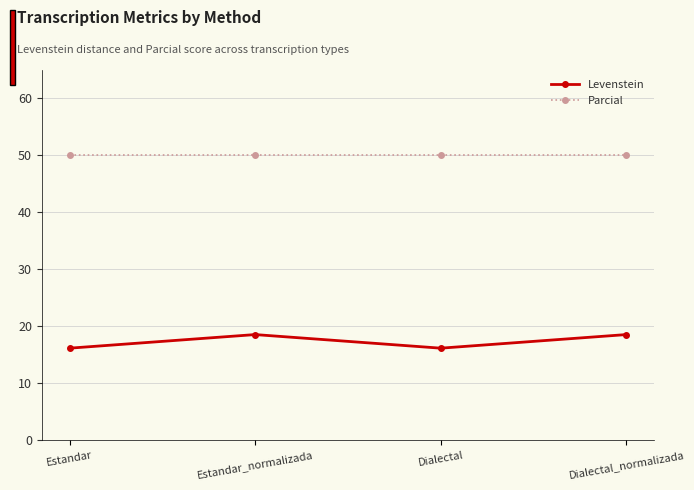

What is the difference between the highest and lowest values at Estandar_normalizada?

31.5